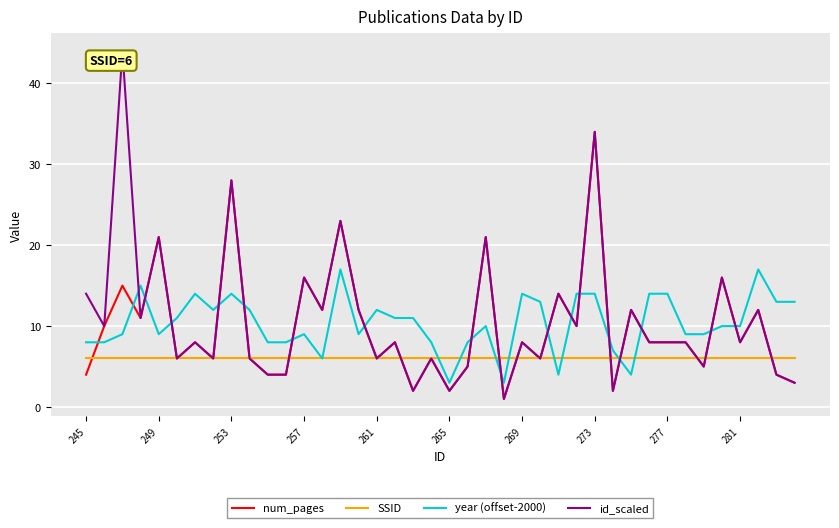

List the series in order of their peak value, lowest first.

SSID, year (offset-2000), num_pages, id_scaled